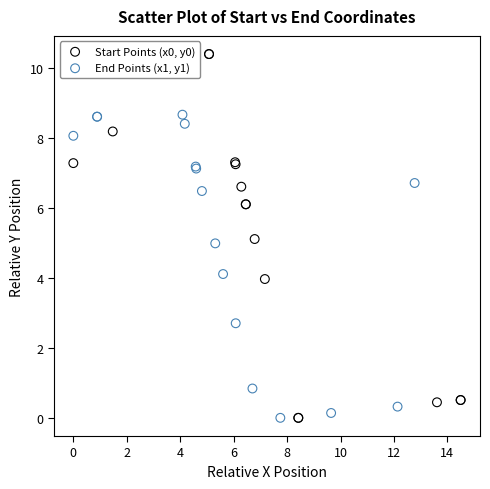

What are all the series names shown in the legend?

Start Points (x0, y0), End Points (x1, y1)